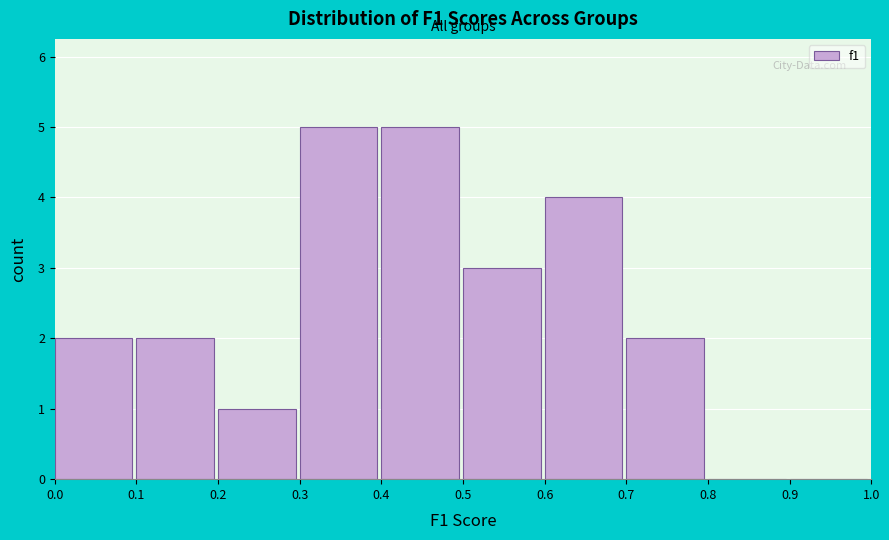

Reading left to right, transcribe this chart: for each bar, give the range it covers on the x-axis and its height. The values are not printed on the chart, so give them approximately, as read against the axis.

0.0 to 0.1: 2
0.1 to 0.2: 2
0.2 to 0.3: 1
0.3 to 0.4: 5
0.4 to 0.5: 5
0.5 to 0.6: 3
0.6 to 0.7: 4
0.7 to 0.8: 2
0.8 to 0.9: 0
0.9 to 1.0: 0